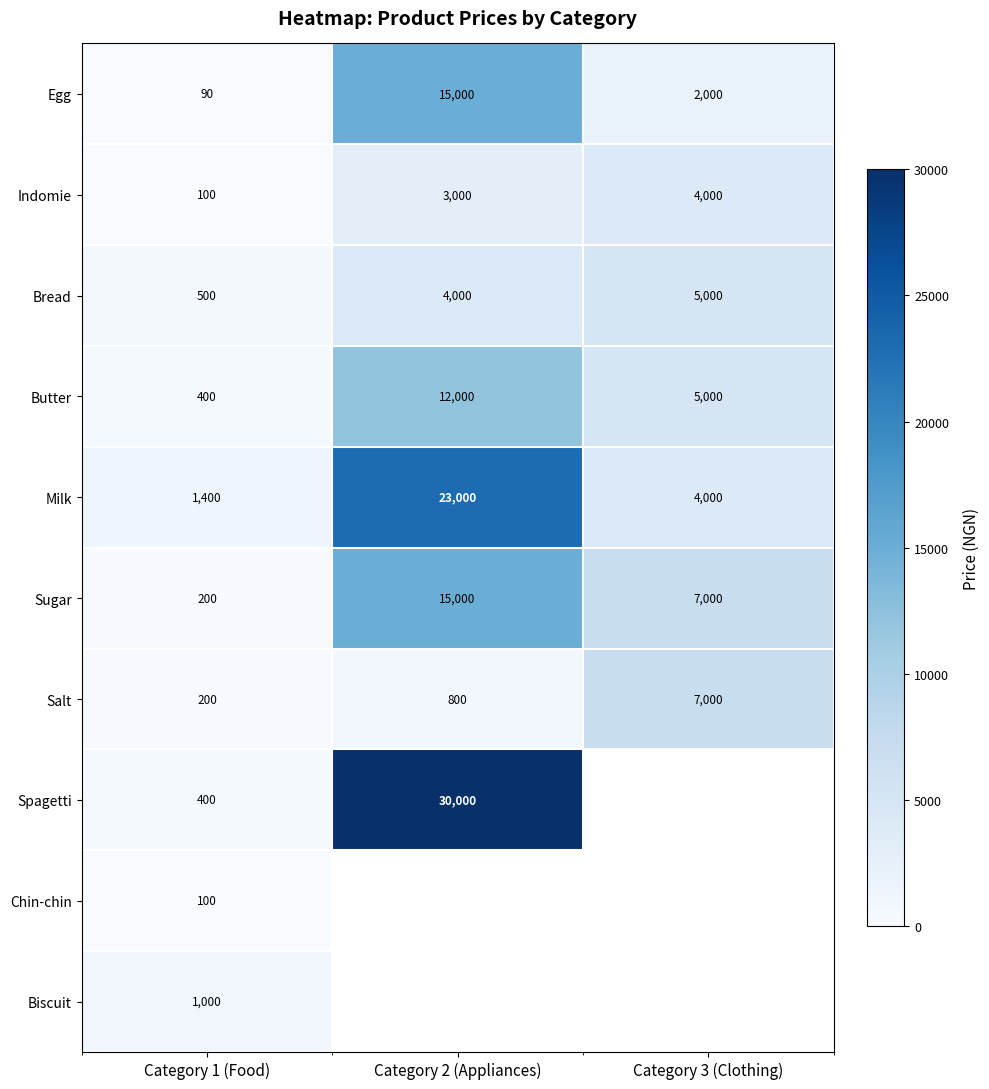

What is the spread (max minus min) of values at Category 1 (Food)?

1310